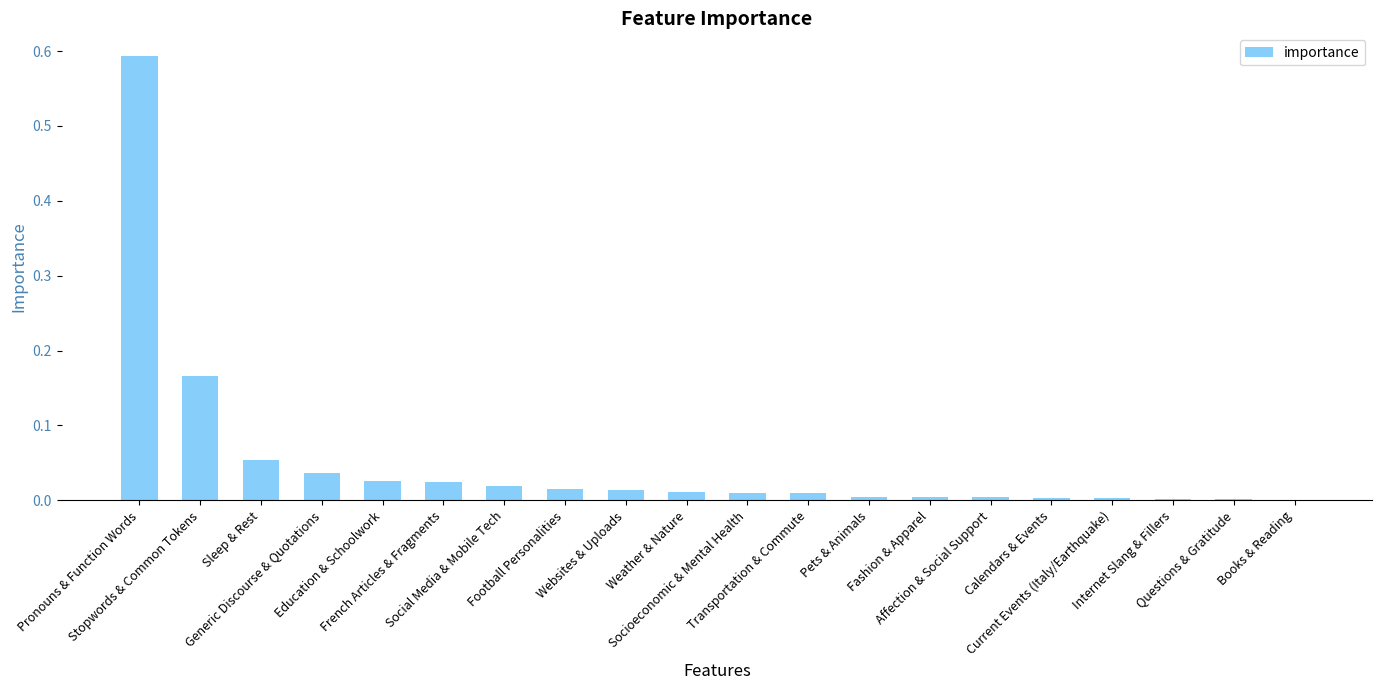

What is the sum of all values?

1.0